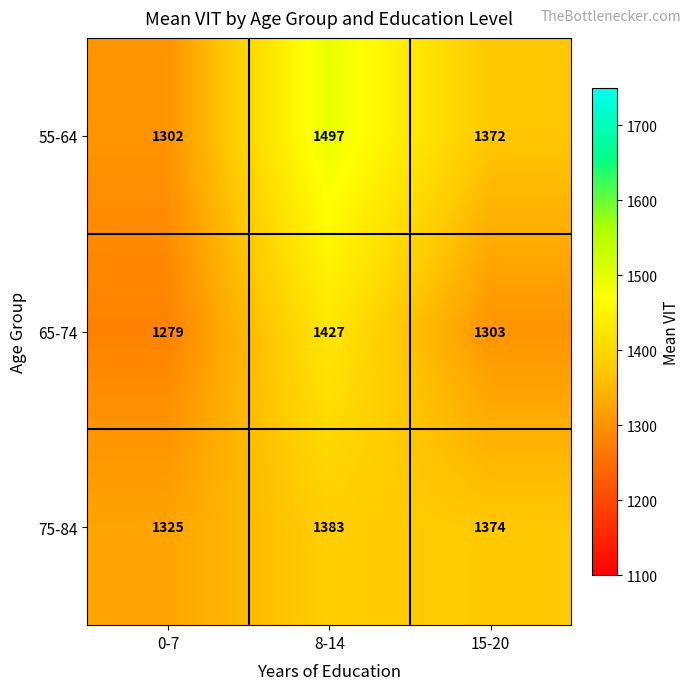

What is the average value of the 65-74 series?

1336